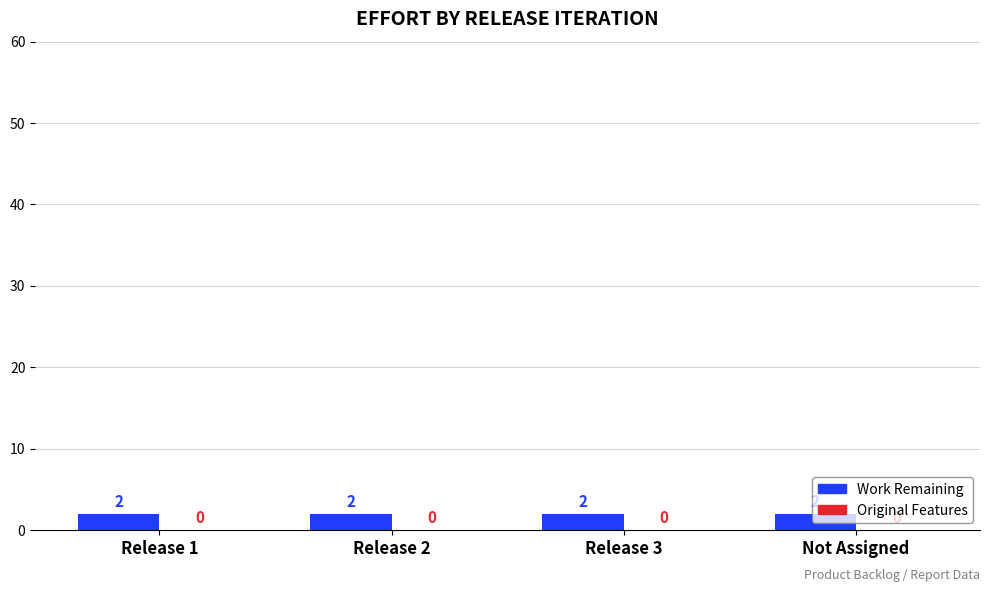

List the series in order of their overall mean, lowest first.

Original Features, Work Remaining